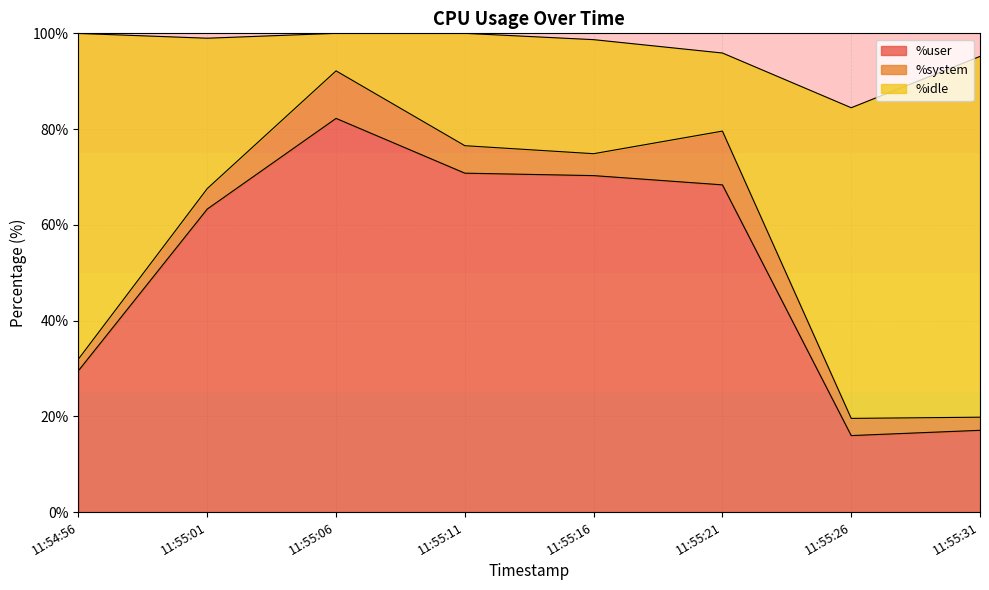

The value of %user at 11:55:26 is 16.0. True or false?

True